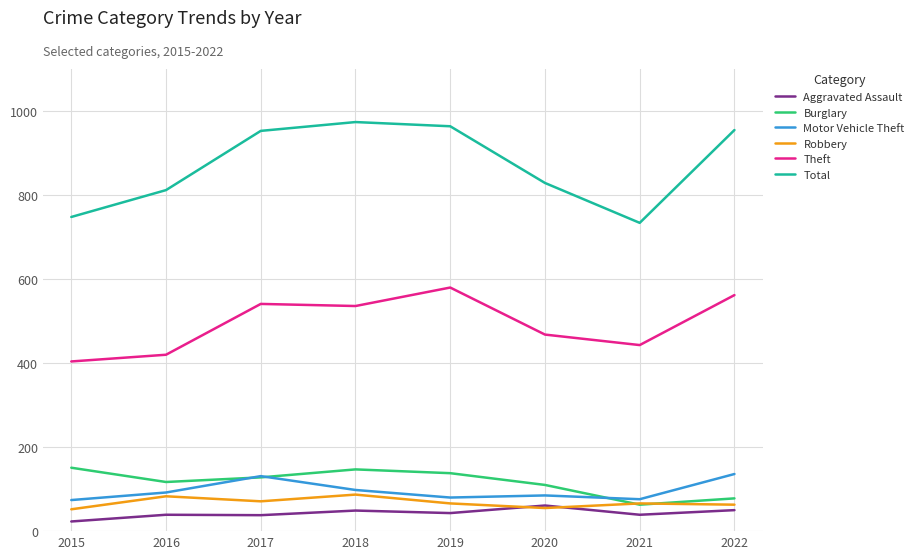

What is the highest value of the Robbery series?

87